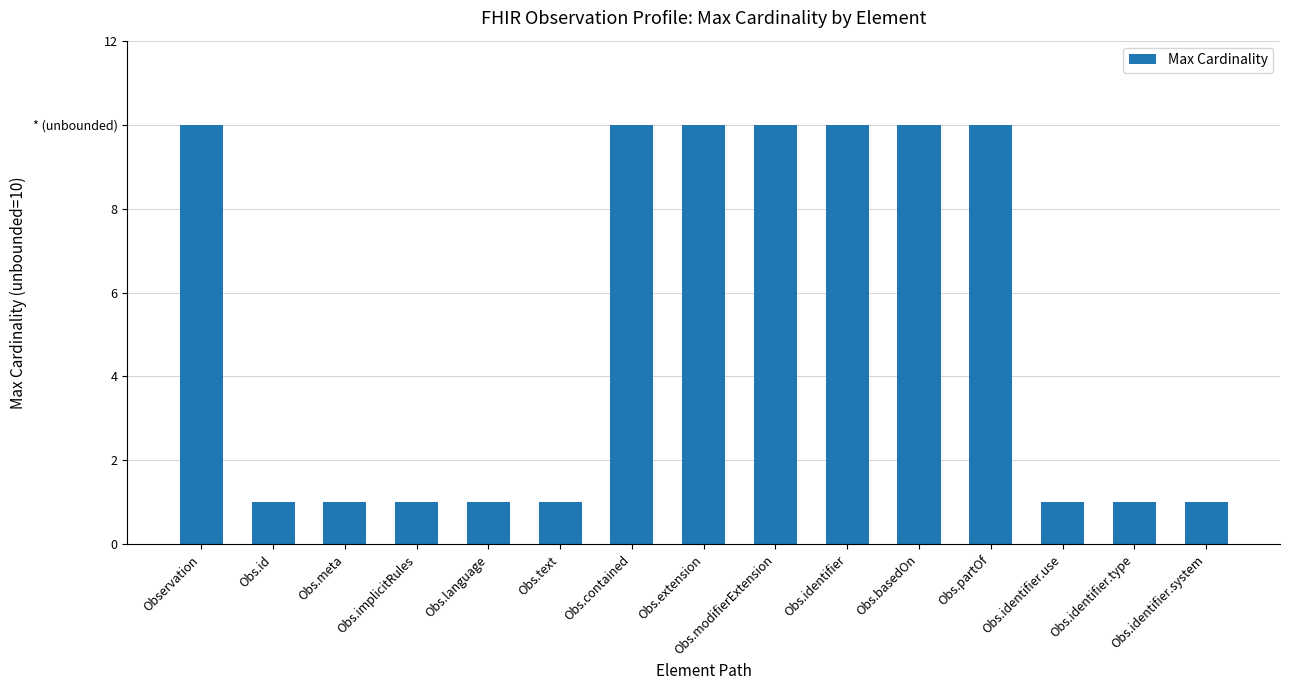

What is the difference between the maximum and minimum values?

9